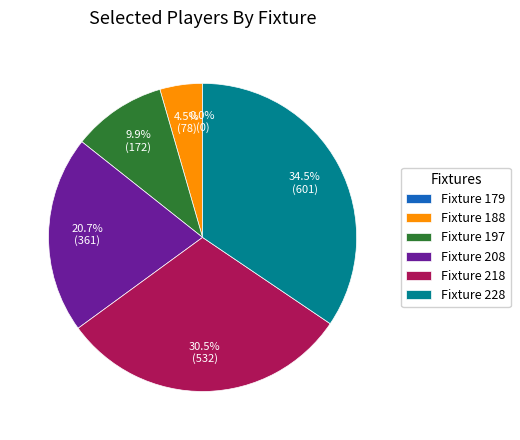

Which category has the biggest portion of the pie?

228